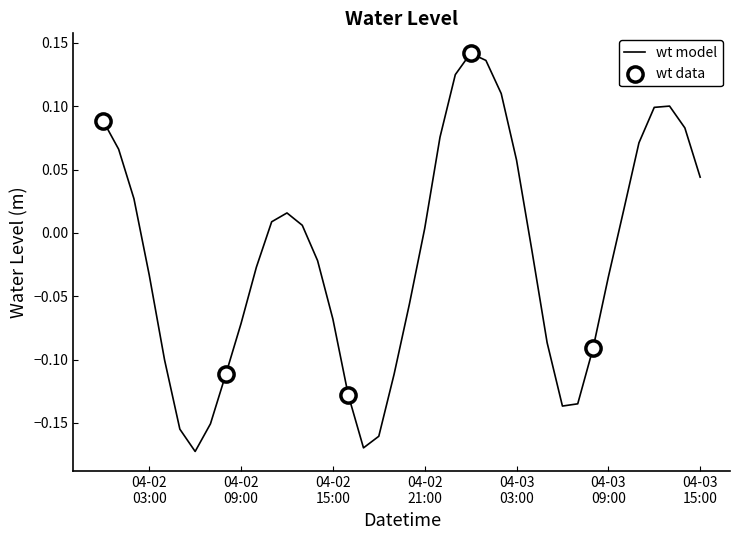

What is the difference between the maximum and minimum values?

0.3